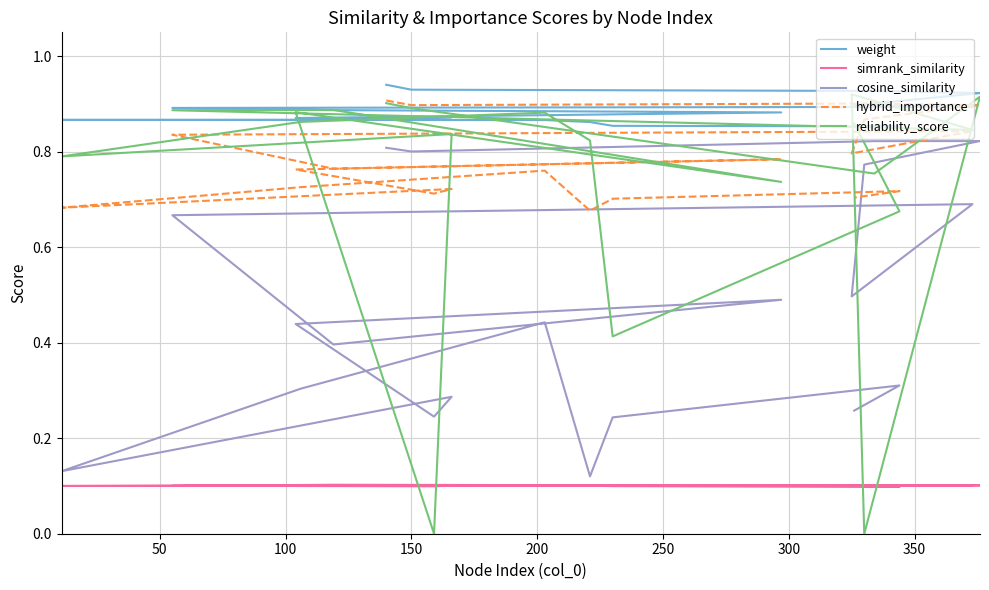

Is the value of cosine_similarity at 17 greater than the value of simrank_similarity at 11?

Yes